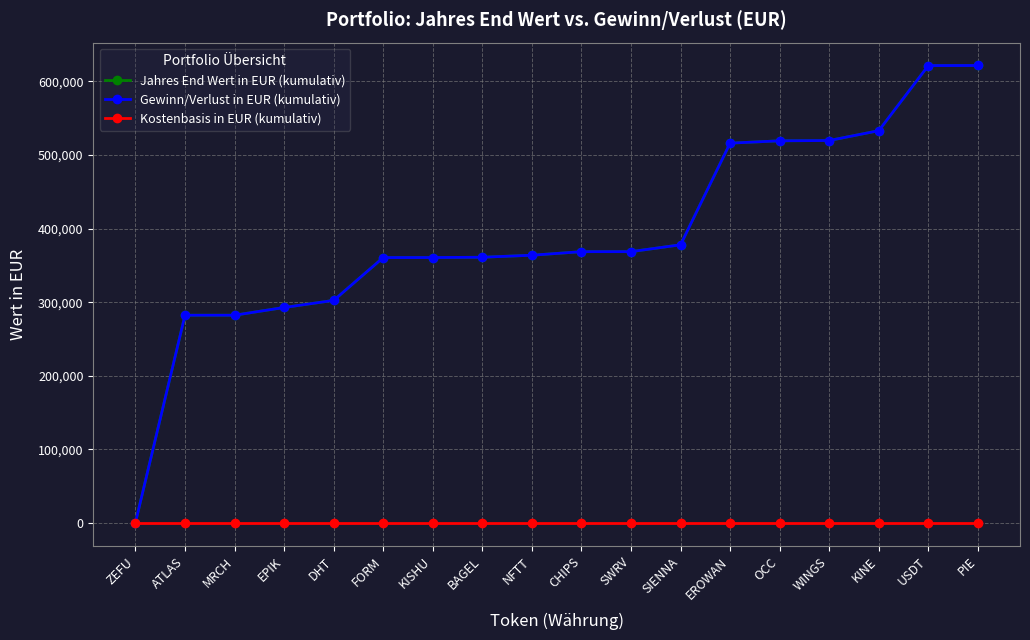

The Gewinn/Verlust in EUR (kumulativ) series shows 292787.2 at EPIK. True or false?

True